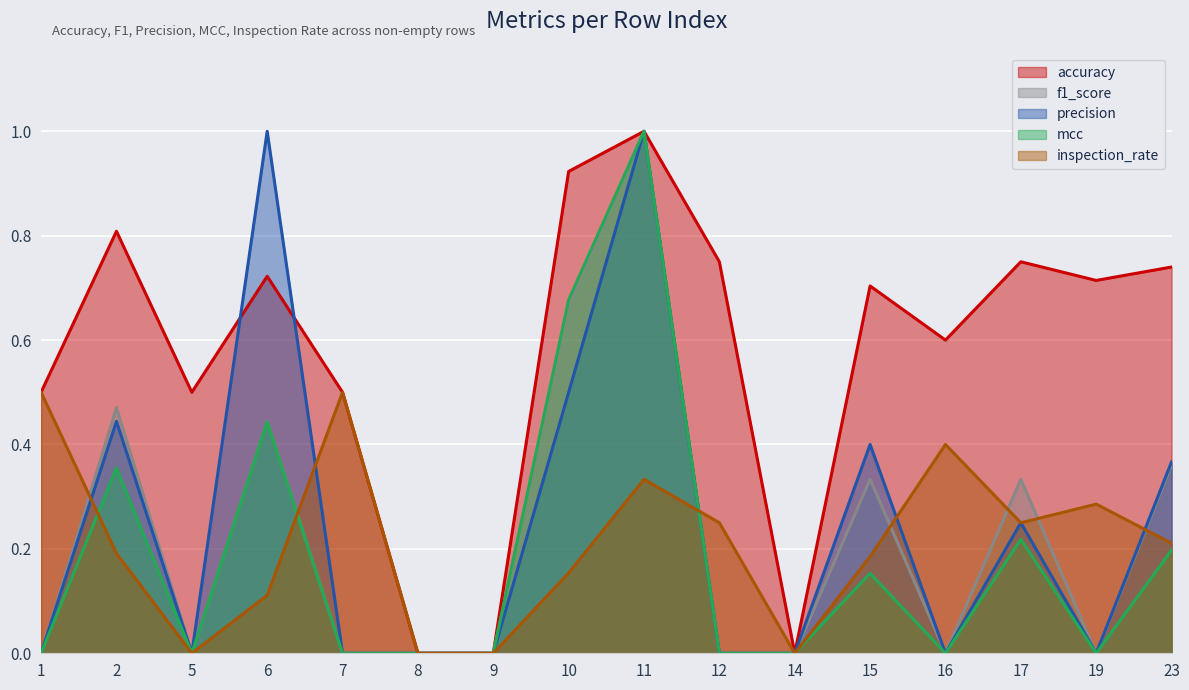

Reading left to right, extract all data points from this chart.

accuracy: 1=0.5	2=0.8	5=0.5	6=0.7	7=0.5	8=0.0	9=0.0	10=0.9	11=1.0	12=0.8	14=0.0	15=0.7	16=0.6	17=0.8	19=0.7	23=0.7
f1_score: 1=0.0	2=0.5	5=0.0	6=0.4	7=0.0	8=0.0	9=0.0	10=0.7	11=1.0	12=0.0	14=0.0	15=0.3	16=0.0	17=0.3	19=0.0	23=0.4
precision: 1=0.0	2=0.4	5=0.0	6=1.0	7=0.0	8=0.0	9=0.0	10=0.5	11=1.0	12=0.0	14=0.0	15=0.4	16=0.0	17=0.2	19=0.0	23=0.4
mcc: 1=0.0	2=0.4	5=0.0	6=0.4	7=0.0	8=0.0	9=0.0	10=0.7	11=1.0	12=0.0	14=0.0	15=0.2	16=0.0	17=0.2	19=0.0	23=0.2
inspection_rate: 1=0.5	2=0.2	5=0.0	6=0.1	7=0.5	8=0.0	9=0.0	10=0.2	11=0.3	12=0.2	14=0.0	15=0.2	16=0.4	17=0.2	19=0.3	23=0.2